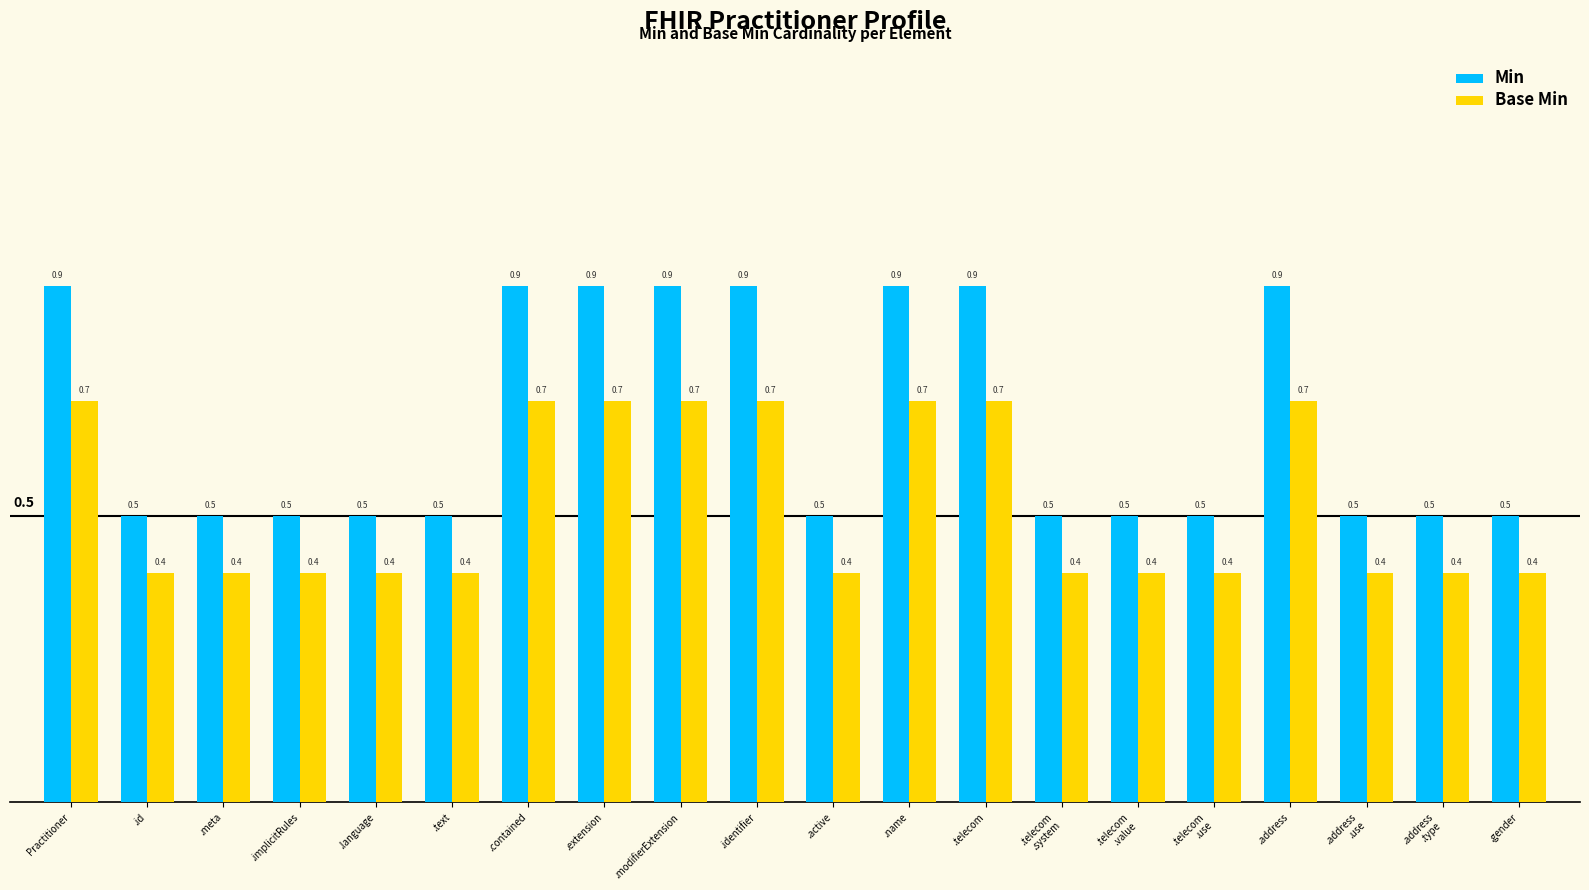

Reading left to right, transcribe all the data shown in this chart.

Min: 0.9	0.5	0.5	0.5	0.5	0.5	0.9	0.9	0.9	0.9	0.5	0.9	0.9	0.5	0.5	0.5	0.9	0.5	0.5	0.5
Base Min: 0.7	0.4	0.4	0.4	0.4	0.4	0.7	0.7	0.7	0.7	0.4	0.7	0.7	0.4	0.4	0.4	0.7	0.4	0.4	0.4